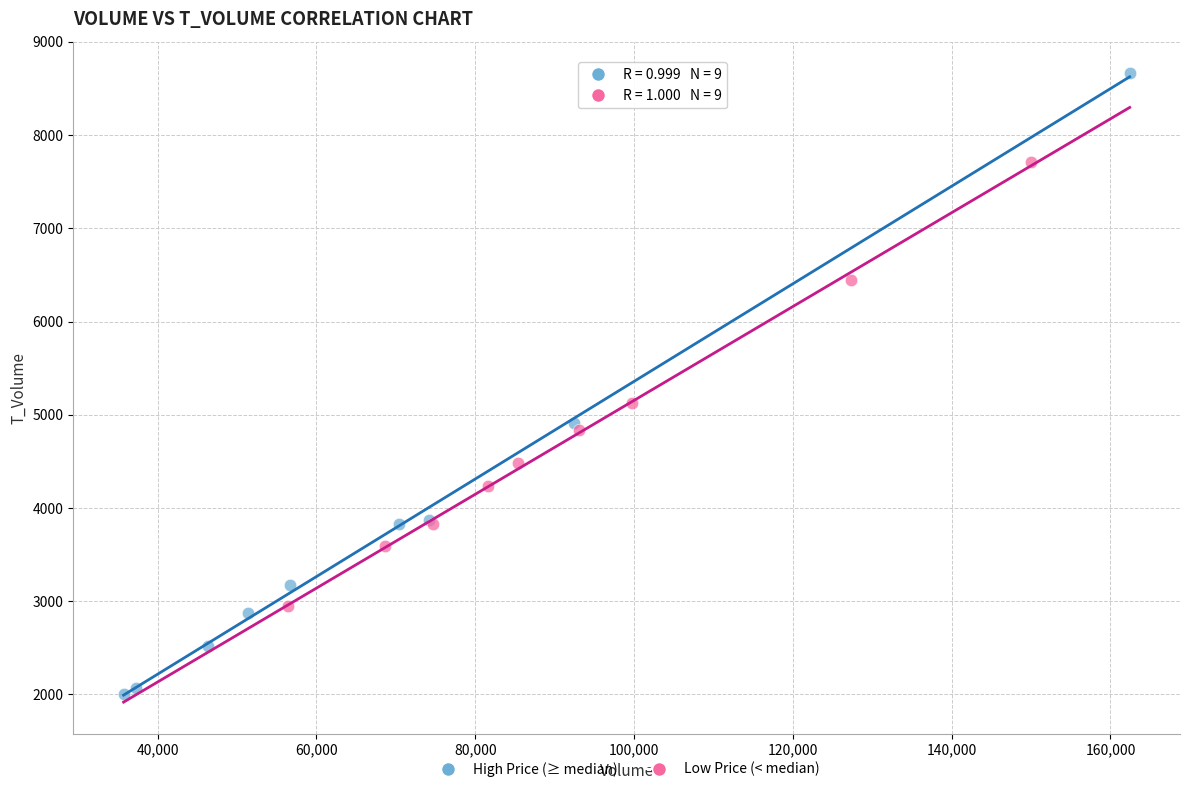

Which series reaches the maximum Y coordinate?

High Price (≥ median)